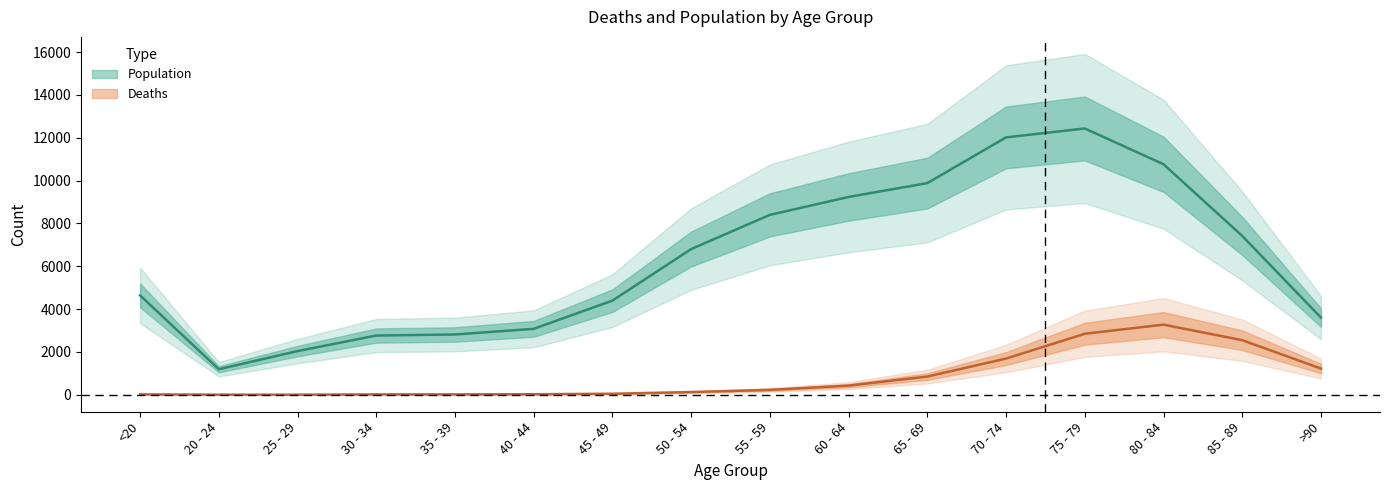

How many data points in Deaths are less than 227?

8